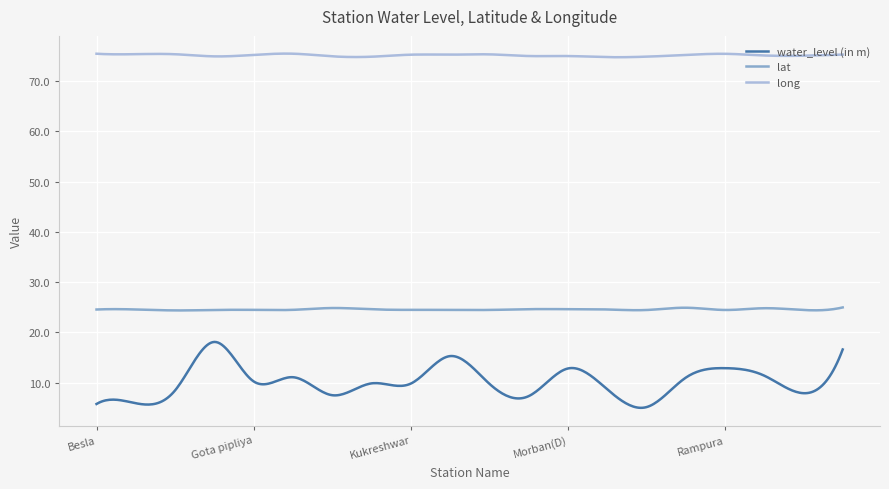

How many categories are shown in the chart?

400